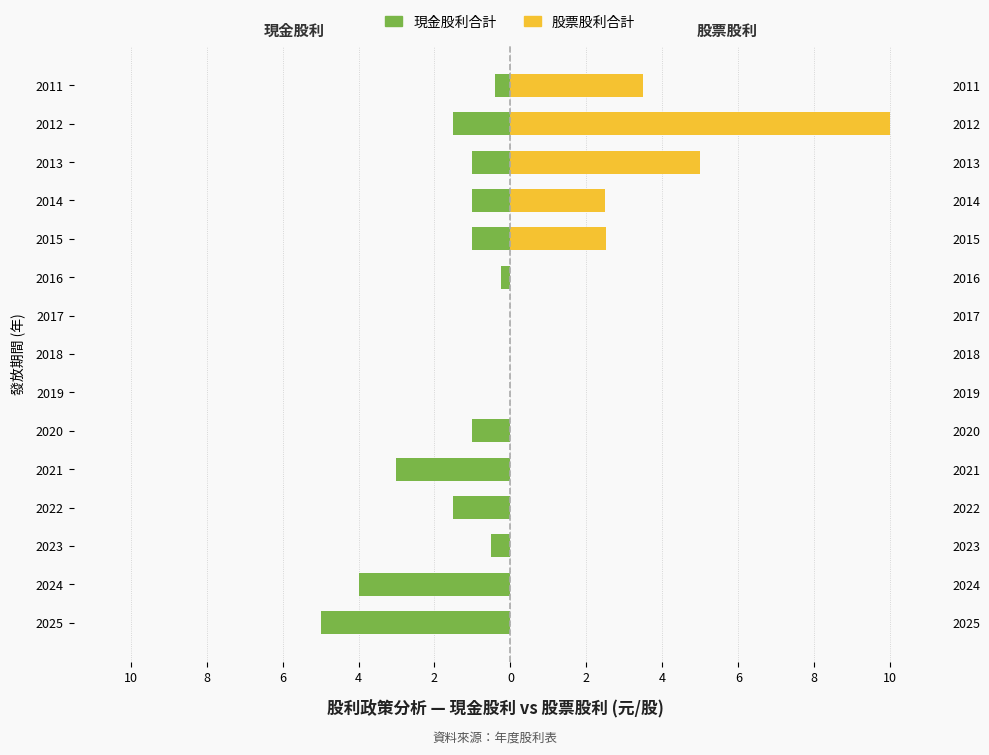

Rank the series by their maximum value, from highest to lowest.

股票股利合計, 現金股利合計